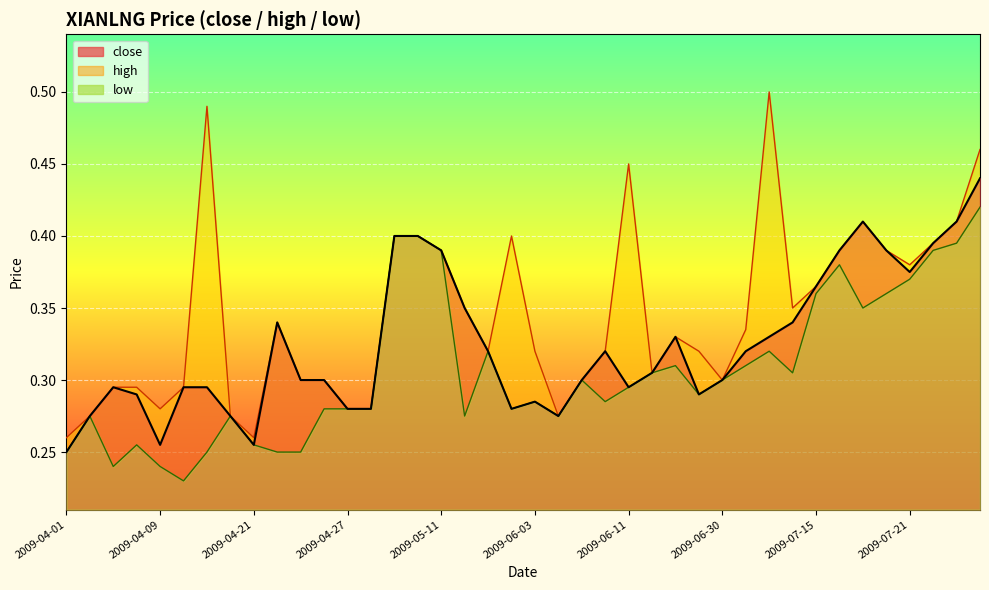

Reading left to right, list all the values displayed in this chart.

close: 2009-04-01=0.2	2009-04-02=0.3	2009-04-03=0.3	2009-04-07=0.3	2009-04-09=0.3	2009-04-13=0.3	2009-04-14=0.3	2009-04-16=0.3	2009-04-21=0.3	2009-04-22=0.3	2009-04-23=0.3	2009-04-24=0.3	2009-04-27=0.3	2009-04-28=0.3	2009-05-06=0.4	2009-05-07=0.4	2009-05-11=0.4	2009-05-14=0.3	2009-05-26=0.3	2009-06-01=0.3	2009-06-03=0.3	2009-06-05=0.3	2009-06-09=0.3	2009-06-10=0.3	2009-06-11=0.3	2009-06-12=0.3	2009-06-15=0.3	2009-06-17=0.3	2009-06-30=0.3	2009-07-01=0.3	2009-07-06=0.3	2009-07-14=0.3	2009-07-15=0.4	2009-07-16=0.4	2009-07-17=0.4	2009-07-20=0.4	2009-07-21=0.4	2009-07-22=0.4	2009-07-23=0.4	2009-07-24=0.4
high: 2009-04-01=0.3	2009-04-02=0.3	2009-04-03=0.3	2009-04-07=0.3	2009-04-09=0.3	2009-04-13=0.3	2009-04-14=0.5	2009-04-16=0.3	2009-04-21=0.3	2009-04-22=0.3	2009-04-23=0.3	2009-04-24=0.3	2009-04-27=0.3	2009-04-28=0.3	2009-05-06=0.4	2009-05-07=0.4	2009-05-11=0.4	2009-05-14=0.3	2009-05-26=0.3	2009-06-01=0.4	2009-06-03=0.3	2009-06-05=0.3	2009-06-09=0.3	2009-06-10=0.3	2009-06-11=0.5	2009-06-12=0.3	2009-06-15=0.3	2009-06-17=0.3	2009-06-30=0.3	2009-07-01=0.3	2009-07-06=0.5	2009-07-14=0.3	2009-07-15=0.4	2009-07-16=0.4	2009-07-17=0.4	2009-07-20=0.4	2009-07-21=0.4	2009-07-22=0.4	2009-07-23=0.4	2009-07-24=0.5
low: 2009-04-01=0.2	2009-04-02=0.3	2009-04-03=0.2	2009-04-07=0.3	2009-04-09=0.2	2009-04-13=0.2	2009-04-14=0.2	2009-04-16=0.3	2009-04-21=0.3	2009-04-22=0.2	2009-04-23=0.2	2009-04-24=0.3	2009-04-27=0.3	2009-04-28=0.3	2009-05-06=0.4	2009-05-07=0.4	2009-05-11=0.4	2009-05-14=0.3	2009-05-26=0.3	2009-06-01=0.3	2009-06-03=0.3	2009-06-05=0.3	2009-06-09=0.3	2009-06-10=0.3	2009-06-11=0.3	2009-06-12=0.3	2009-06-15=0.3	2009-06-17=0.3	2009-06-30=0.3	2009-07-01=0.3	2009-07-06=0.3	2009-07-14=0.3	2009-07-15=0.4	2009-07-16=0.4	2009-07-17=0.3	2009-07-20=0.4	2009-07-21=0.4	2009-07-22=0.4	2009-07-23=0.4	2009-07-24=0.4